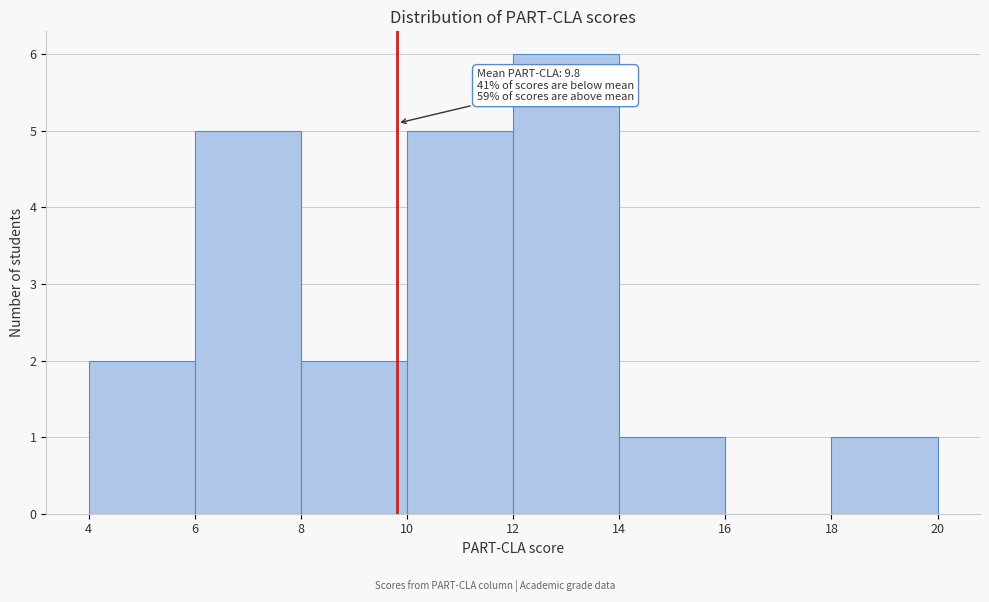

Which range on the x-axis has the tallest bar?

12 to 14